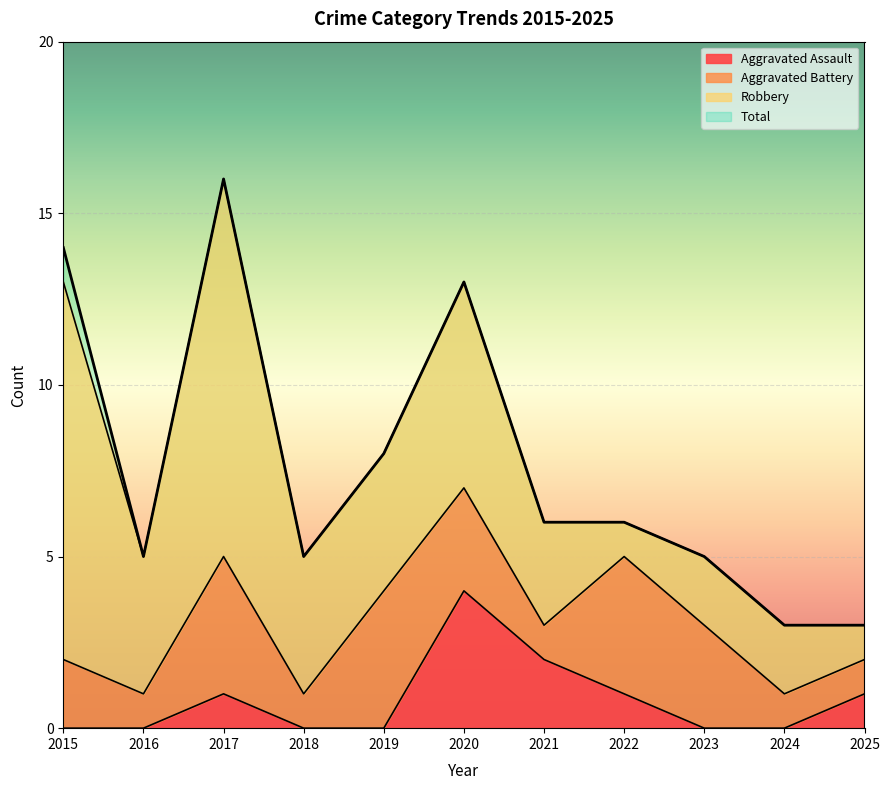

At how many categories does at least one series exceed 13?

2